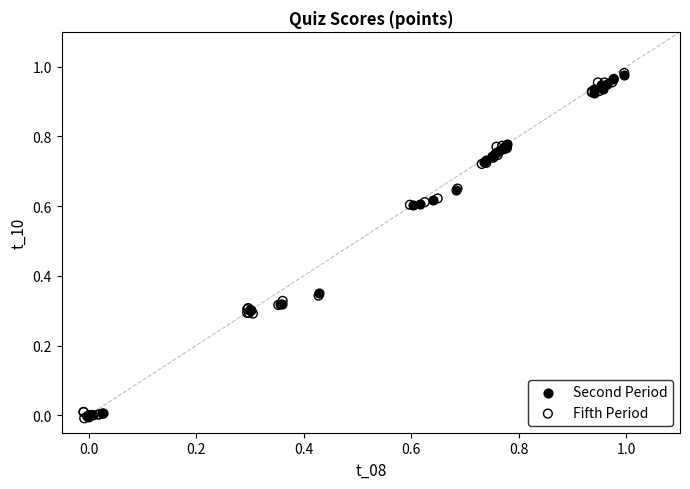

Which series has the widest spread of Y values?

Fifth Period